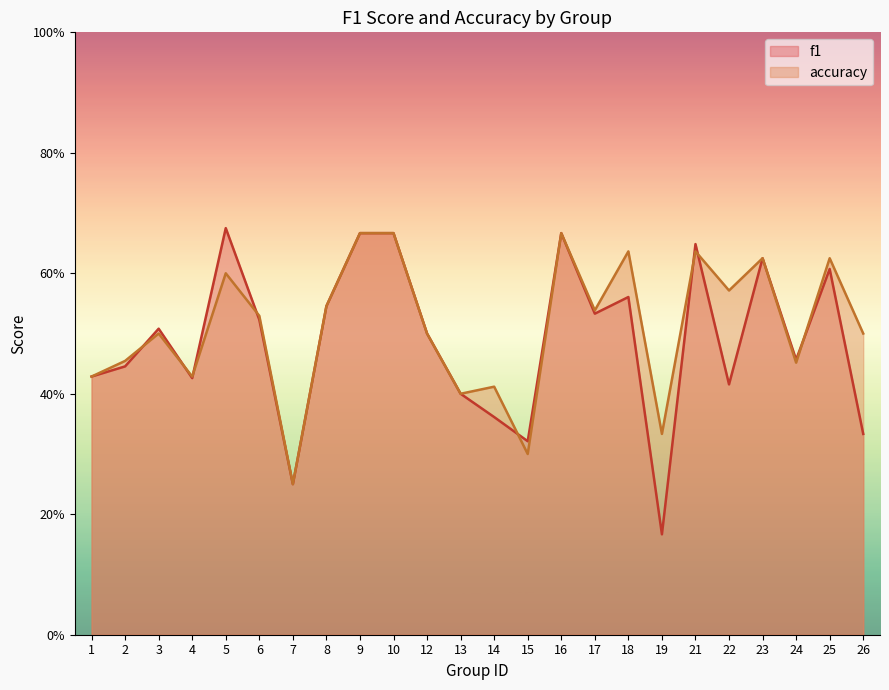

Between which two adjacent categories do accuracy and f1 first intersect?

2 and 3